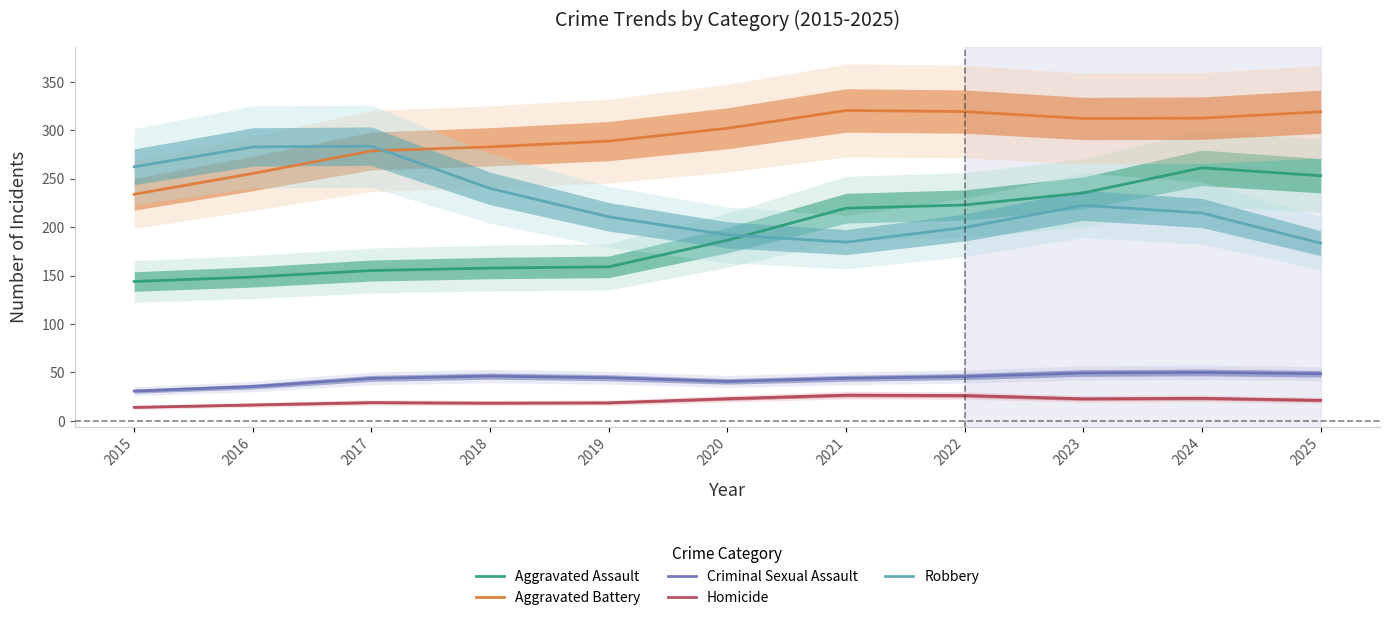

How many series are shown in this chart?

5